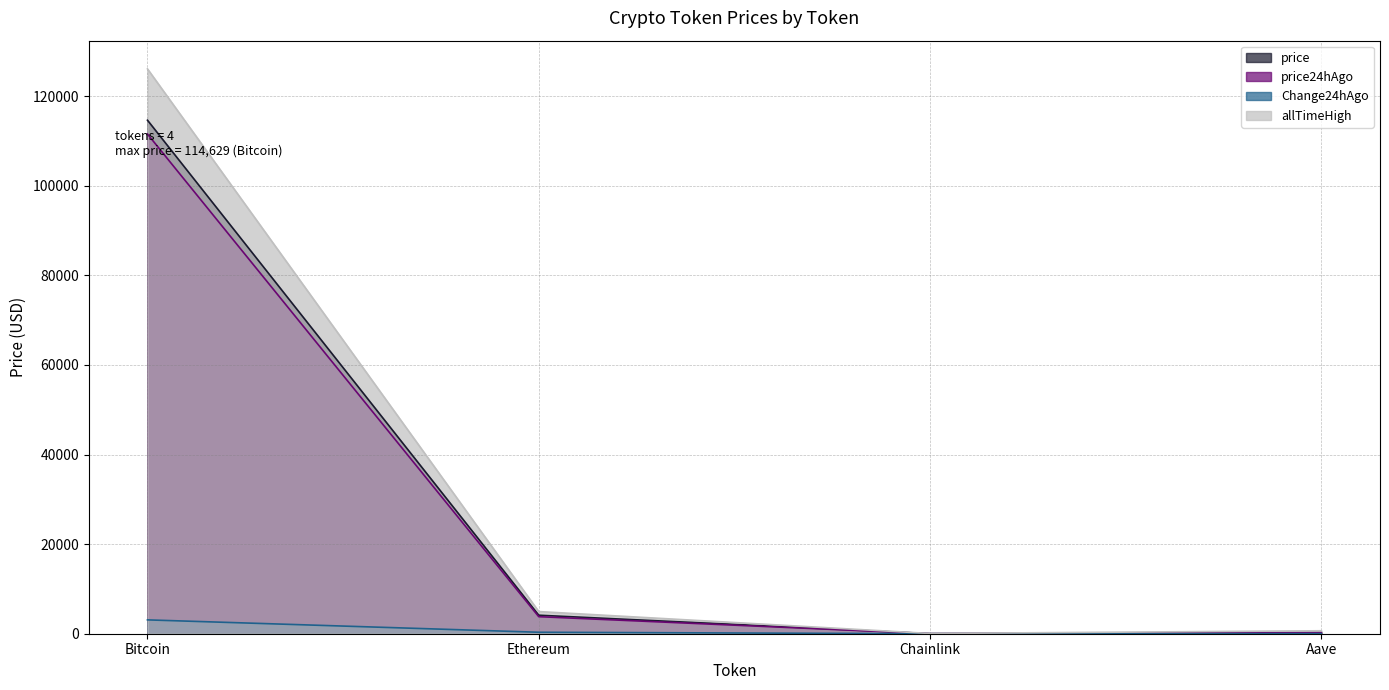

True or false: price has more than 2 interior local peaks.

False